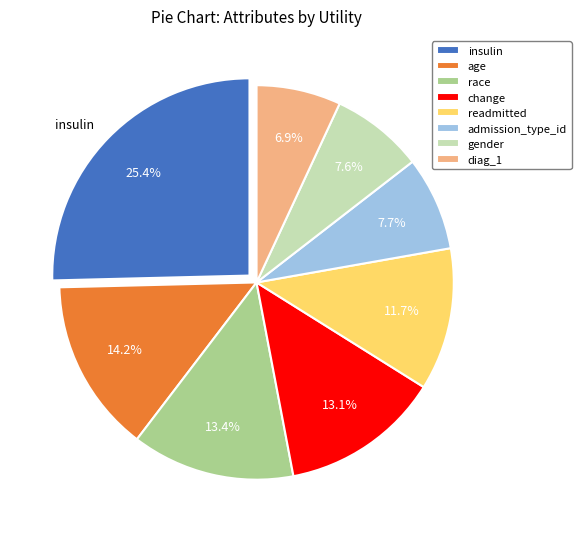

Does race represent more than half of the total?

No